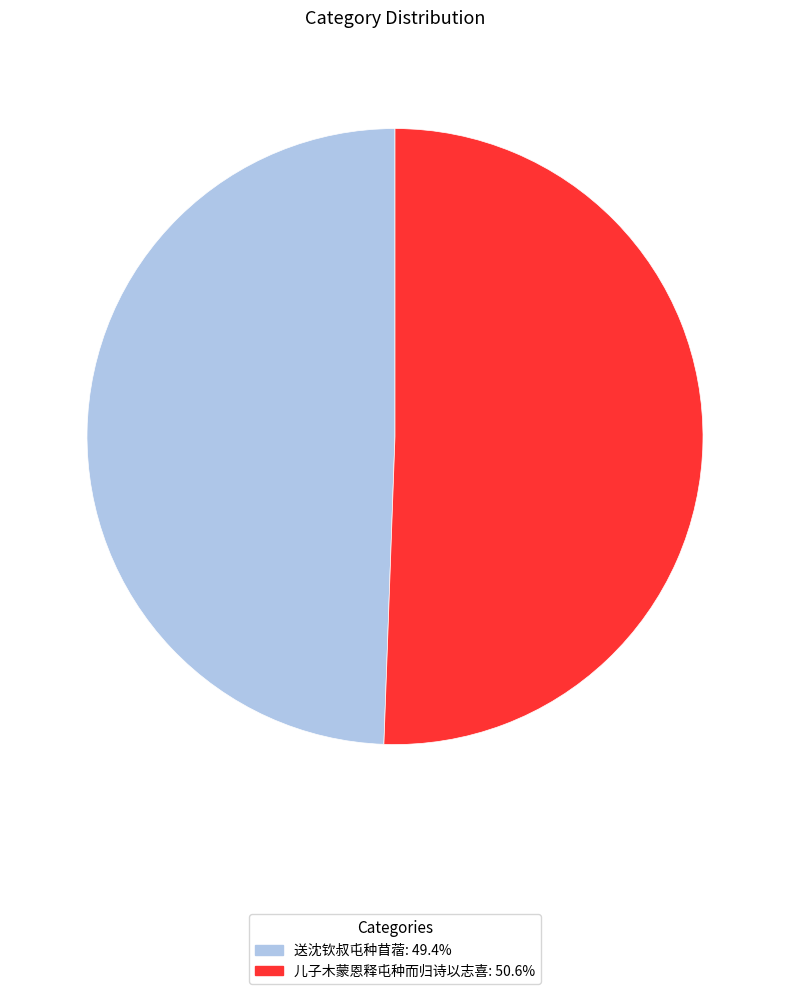

Approximately how many times larger is the value at 儿子木蒙恩释屯种而归诗以志喜 compared to 送沈钦叔屯种苜蓿?

1.0